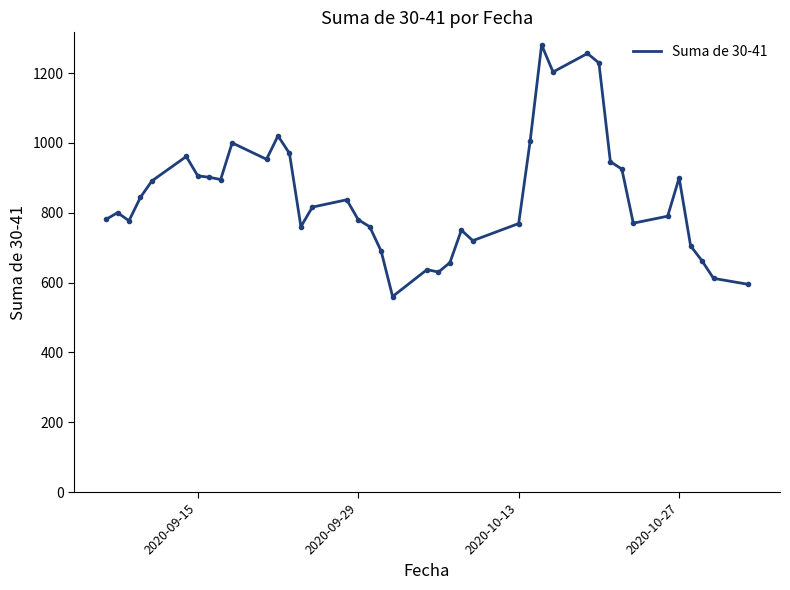

What is the minimum value shown in the chart?

560.0